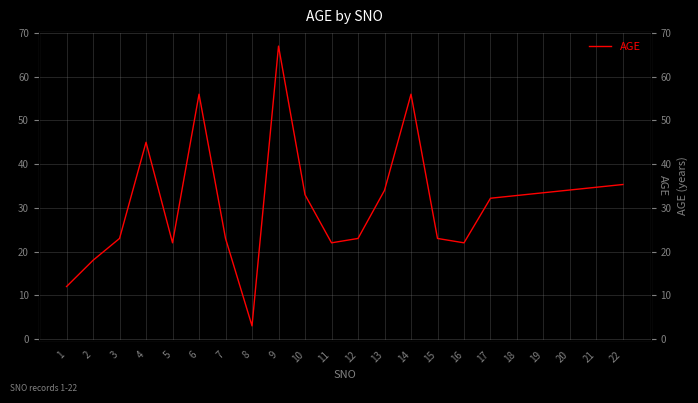

What is the change in value from 1 to 16?

+10.0